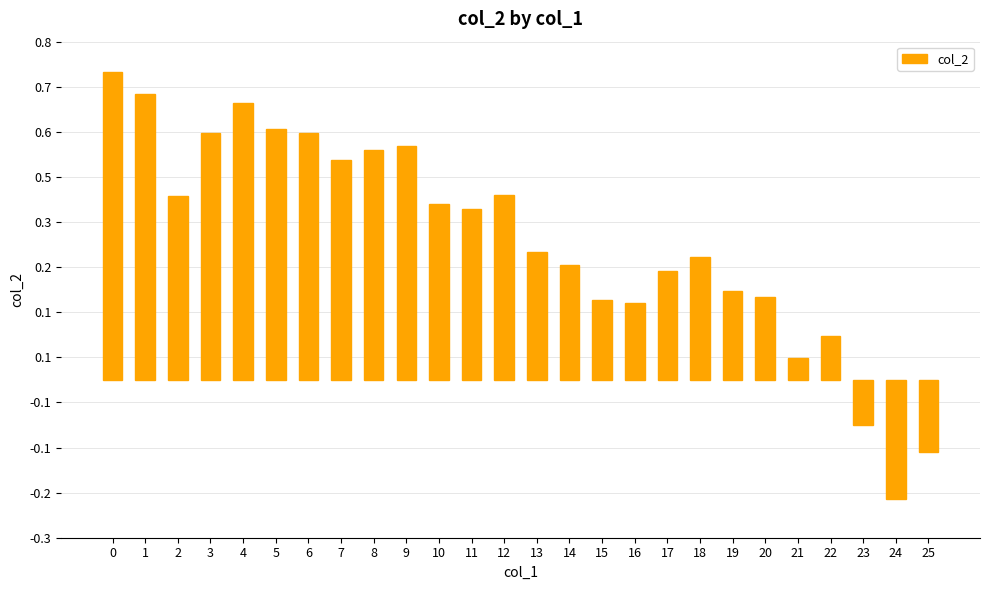

What is the value of the 15th bar from the left?

0.3